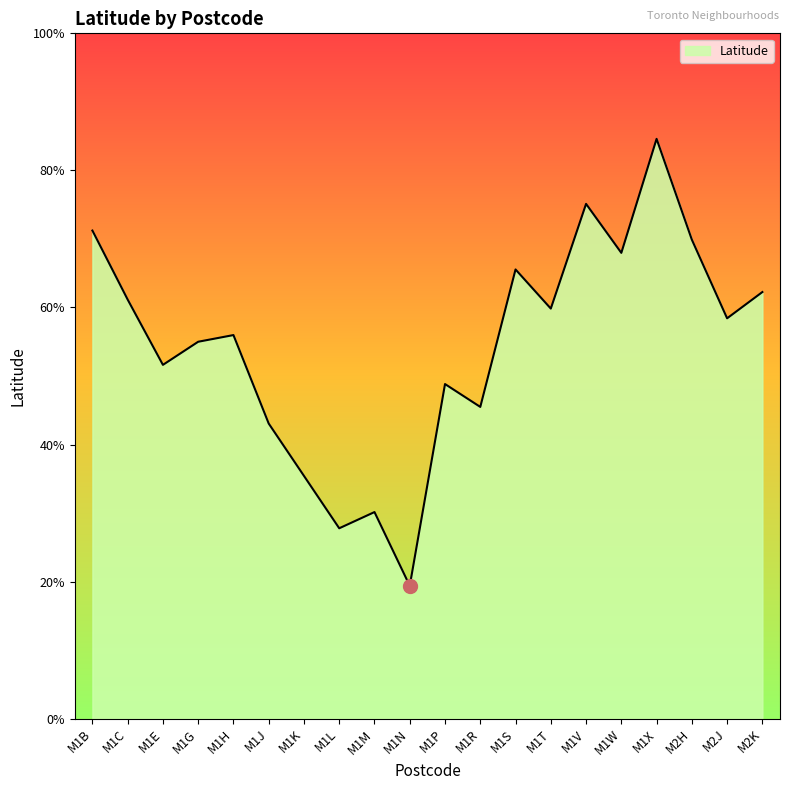

At which category does the data reach its first local valley?

M1E